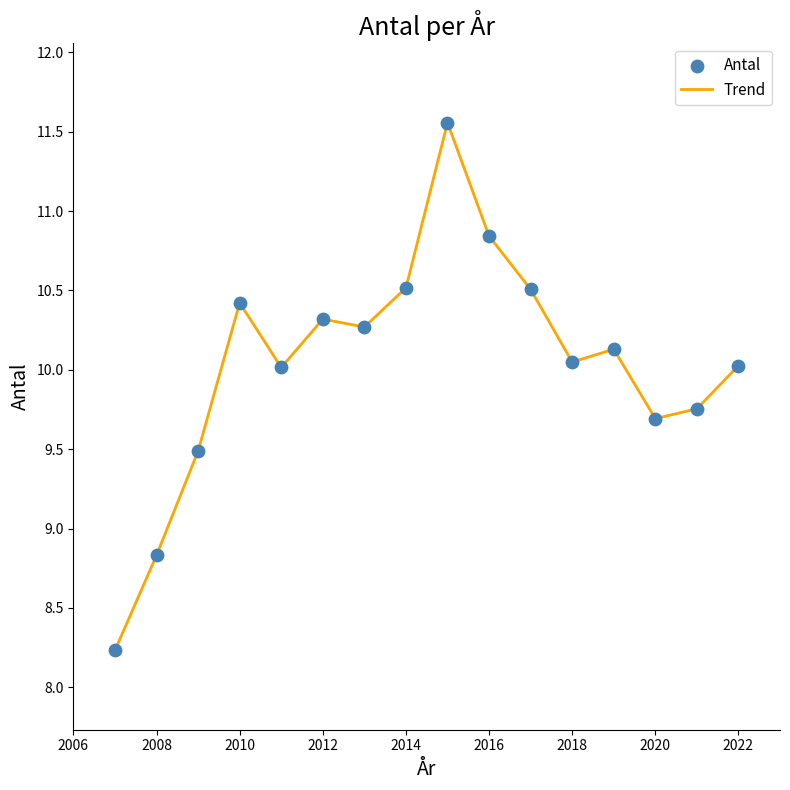

What is the difference between the maximum and minimum values?

3.3